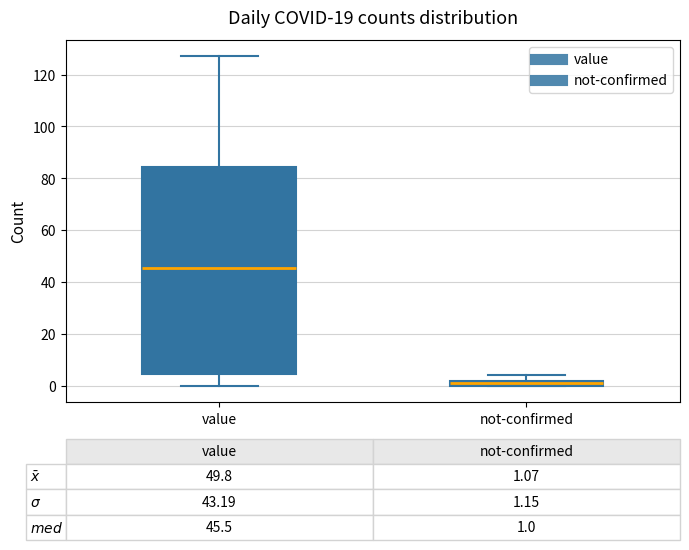

Which box has the highest median line?

value